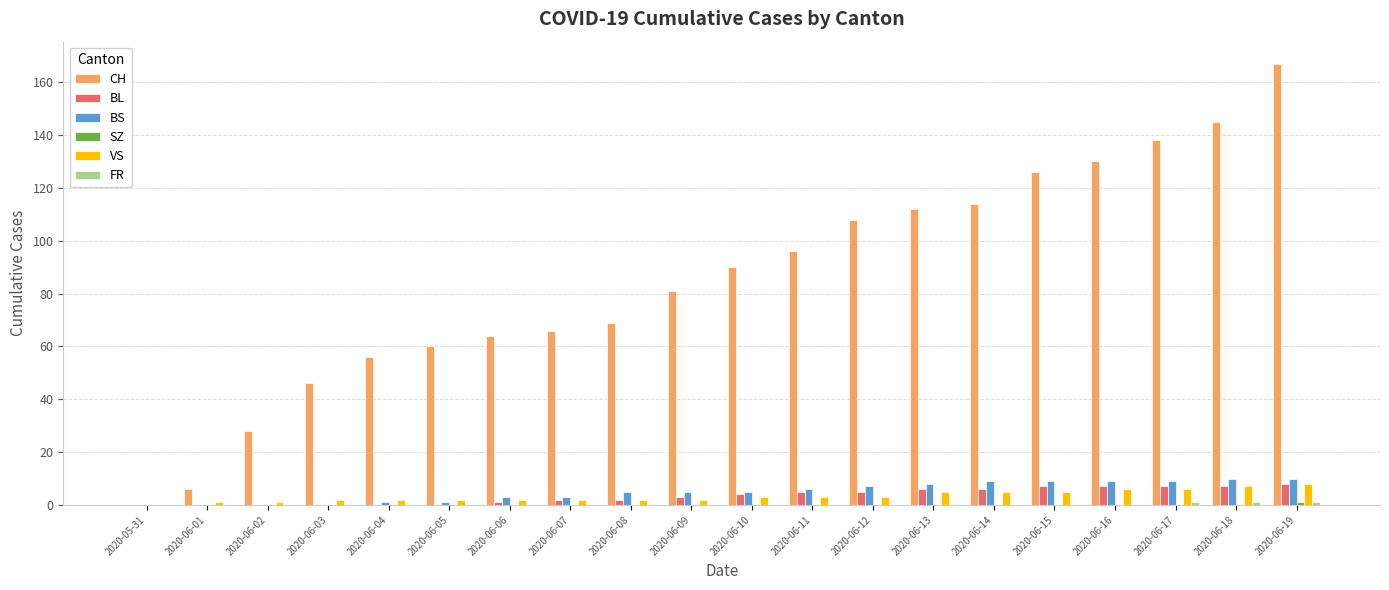

What is the sum of all VS values?

67